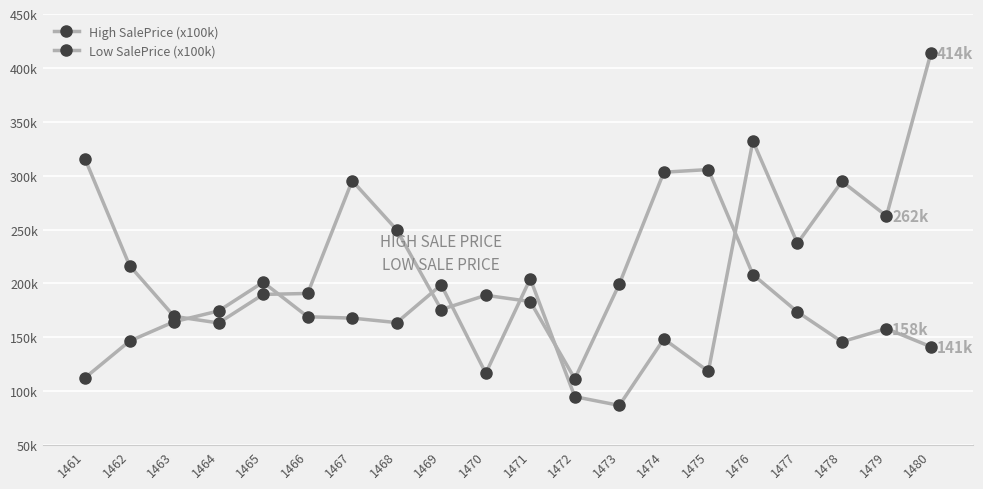

At which label is High SalePrice (x100k) closest to 250443?

1479